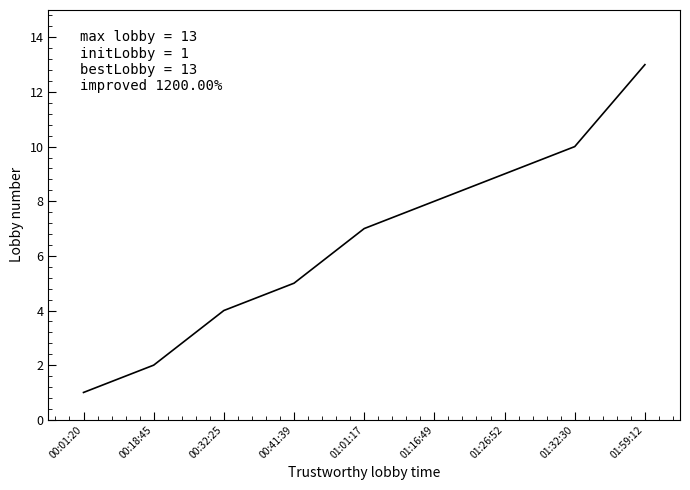

Is it true that the value at 01:59:12 is 13?

True